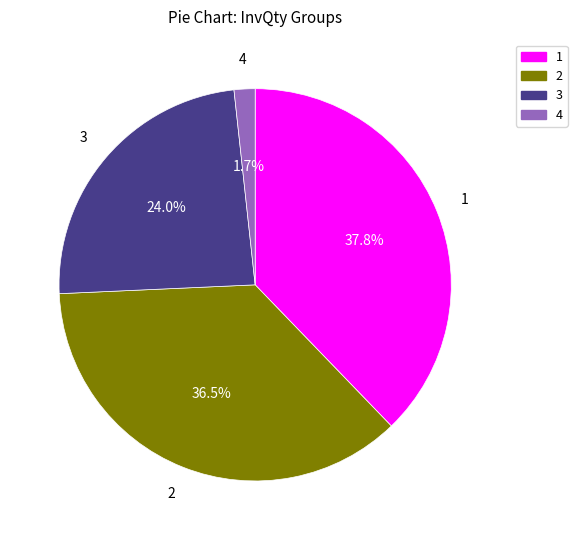

Does any single category account for the majority?

No